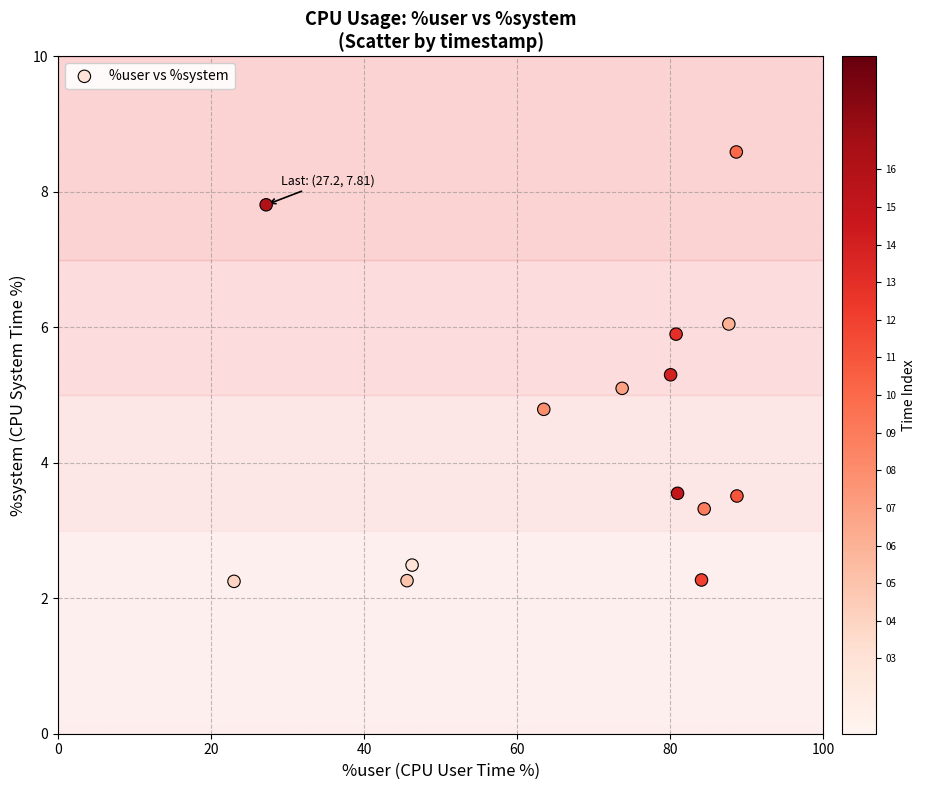

What is the range of X values (max minus min)?

65.7